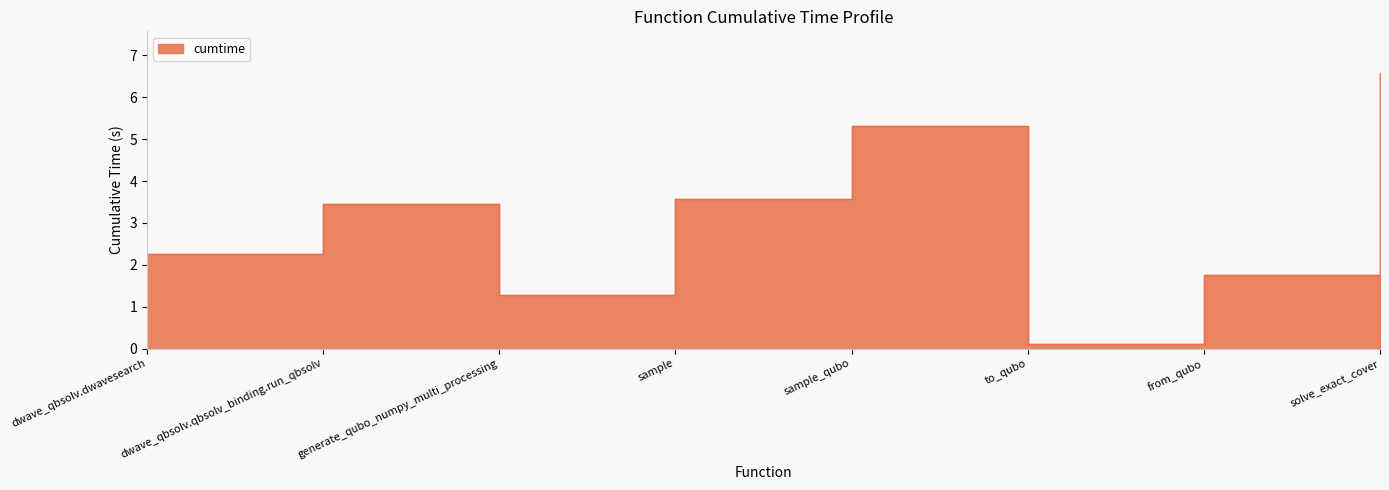

Rank the categories by value from highest to lowest.

solve_exact_cover, sample_qubo, sample, dwave_qbsolv.qbsolv_binding.run_qbsolv, dwave_qbsolv.dwavesearch, from_qubo, generate_qubo_numpy_multi_processing, to_qubo